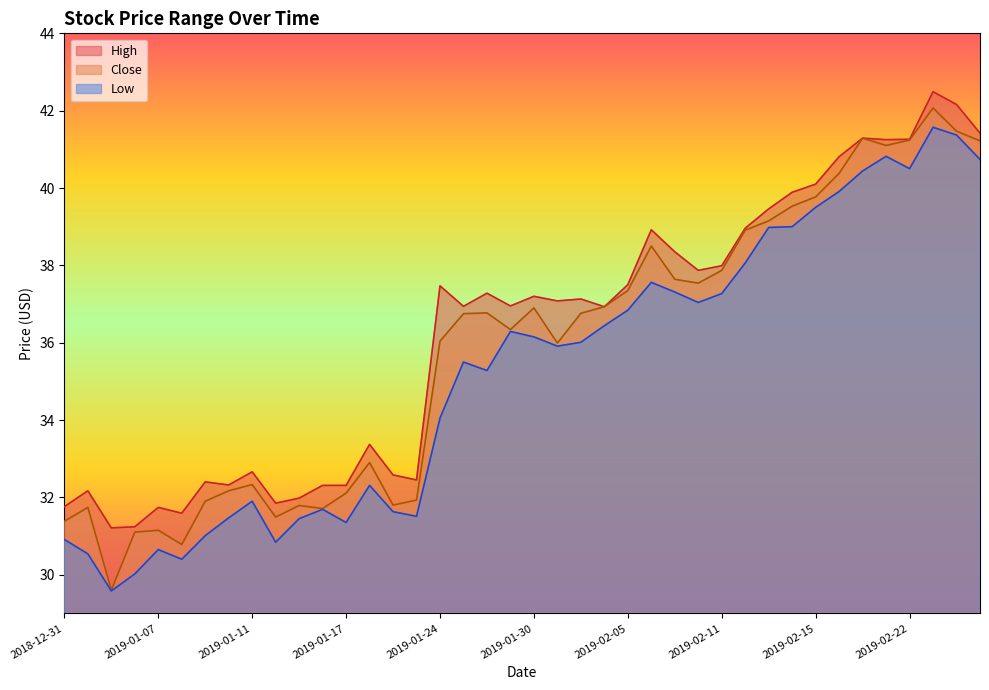

How many data points in Low are less than 36?

20